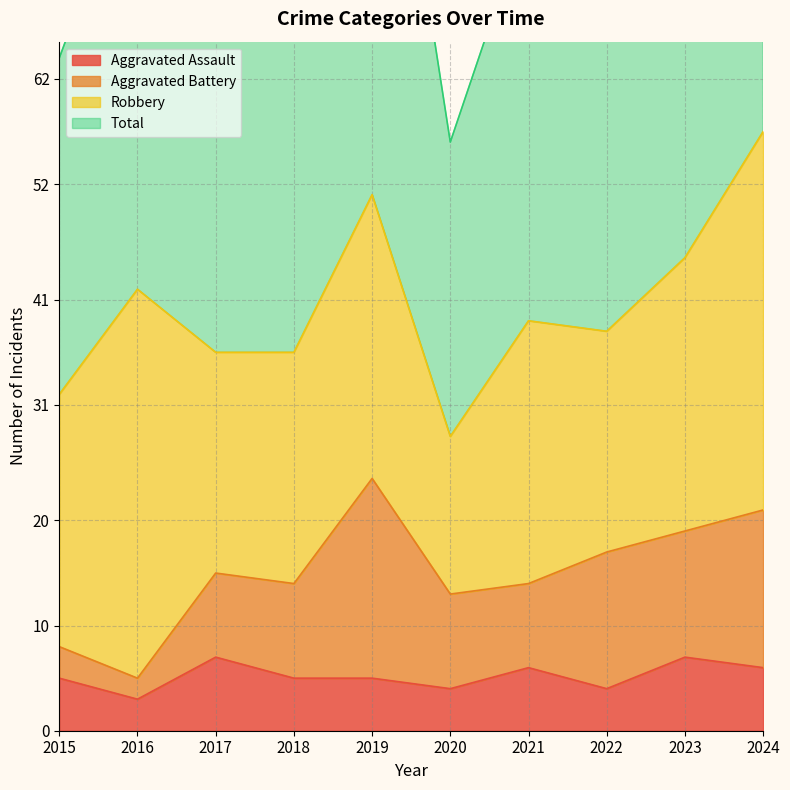

Does the chart display data point markers on the line(s)?

No